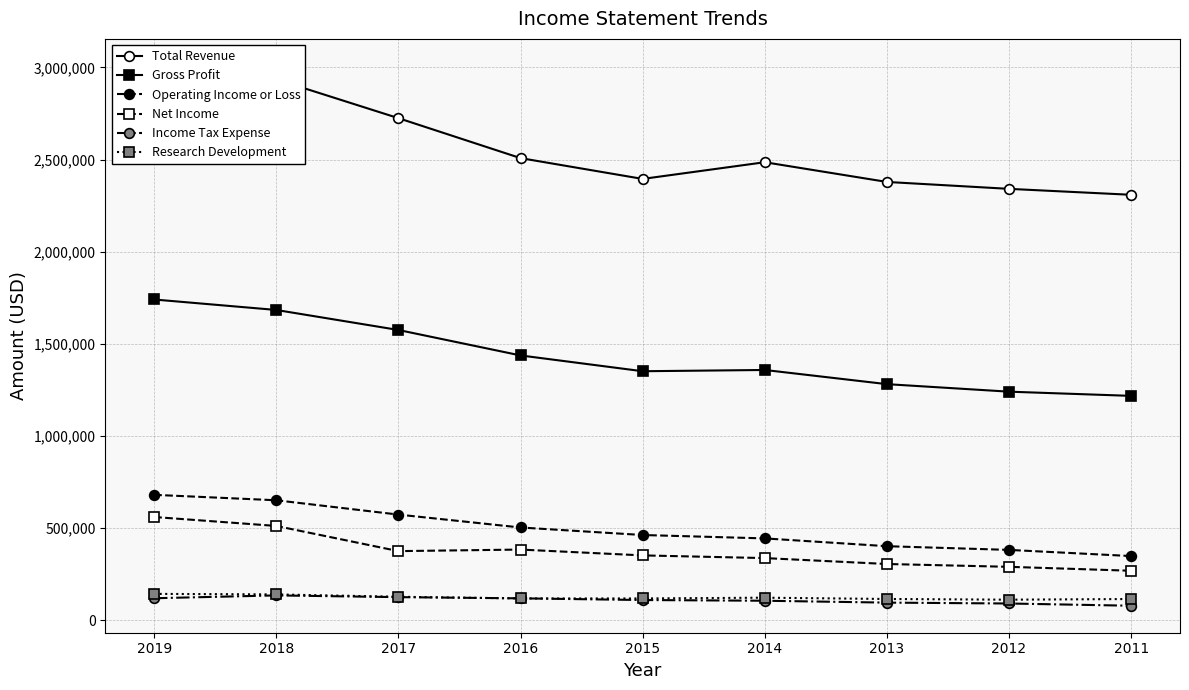

What are all the series names shown in the legend?

Total Revenue, Gross Profit, Operating Income or Loss, Net Income, Income Tax Expense, Research Development